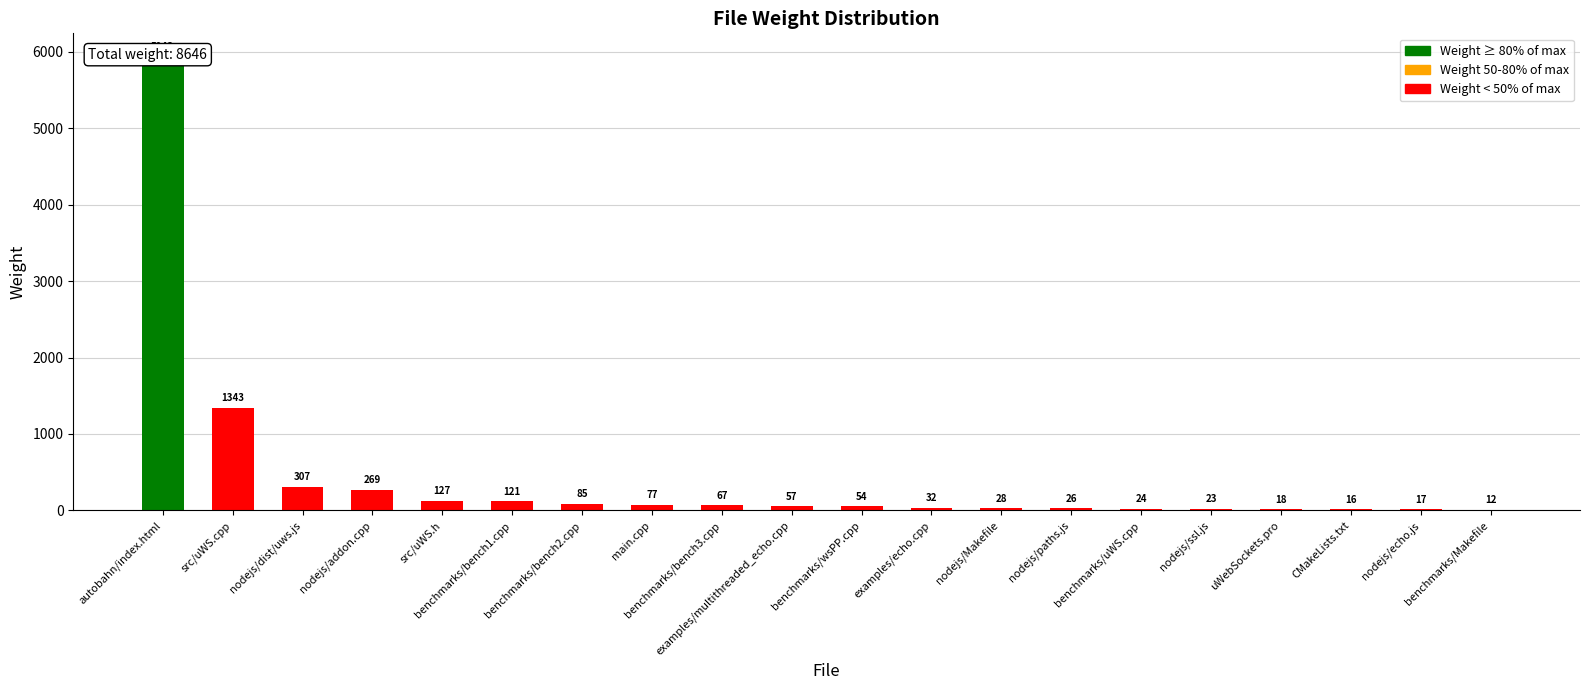

What is the difference between the maximum and second lowest values?

5927